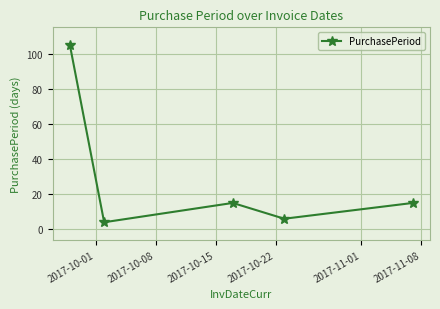

Reading right to left, transcribe all the data shown in this chart.

15	6	15	4	105